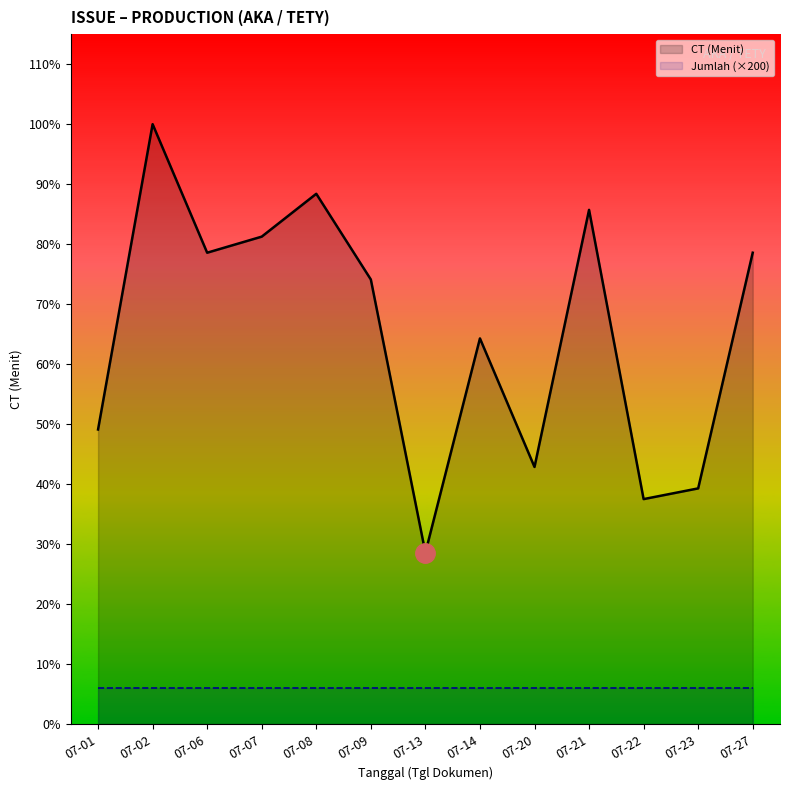

The value of CT (Menit) at 07-14 is 3306. True or false?

False